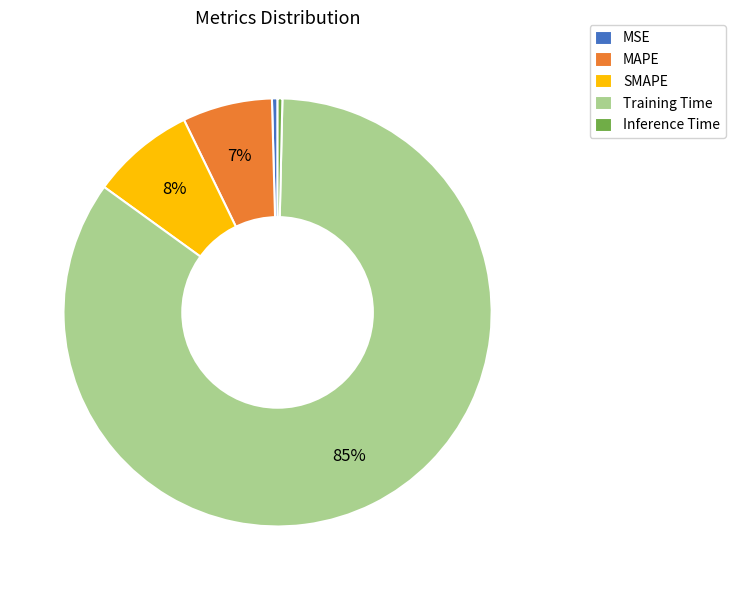

Is there a majority slice in this chart?

Yes